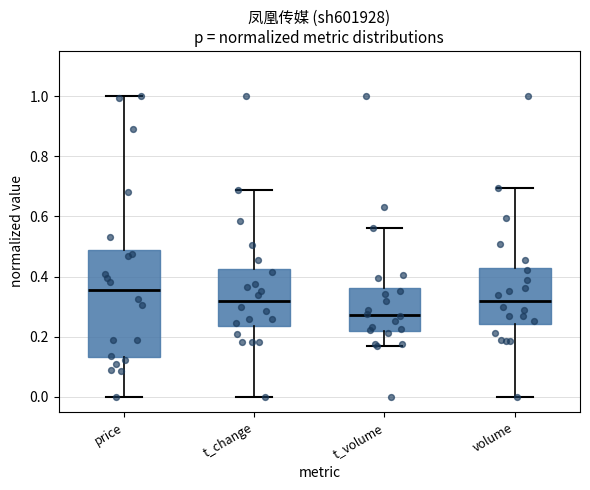

Reading left to right, transcribe this box plot: for each box, give where its median line is, the range the box spans, and where its two whiskers end, as read against the y-axis. The values are not printed on the chart, so give them approximately, as read against the axis.

price: median 0.36, box 0.14 to 0.48, whiskers 0.00 to 1.00
t_change: median 0.32, box 0.24 to 0.42, whiskers 0.00 to 0.68
t_volume: median 0.28, box 0.22 to 0.36, whiskers 0.16 to 0.56
volume: median 0.32, box 0.24 to 0.42, whiskers 0.00 to 0.70